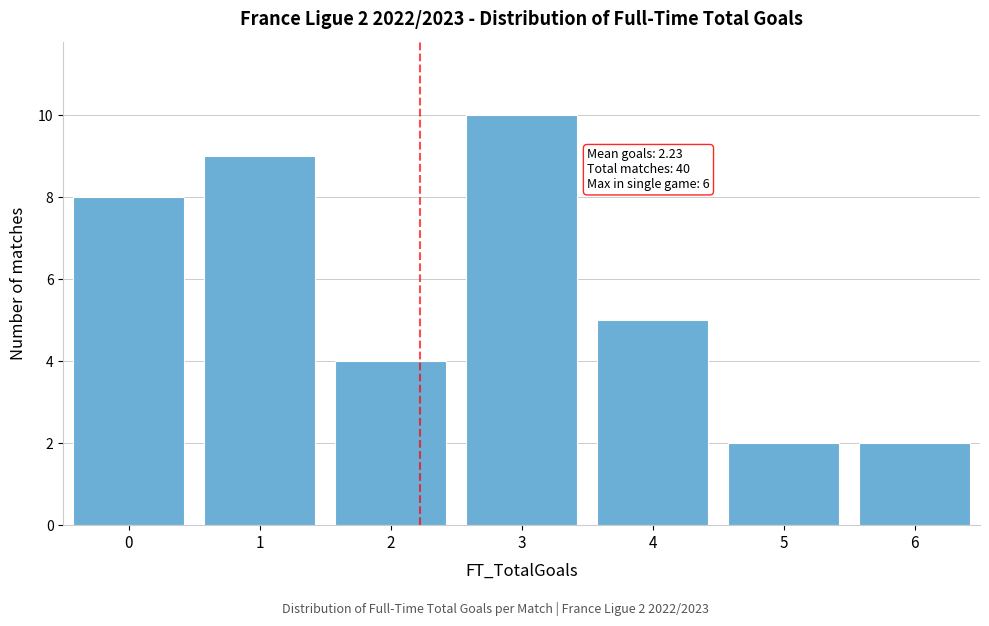

Reading left to right, extract all data points from this chart.

8	9	4	10	5	2	2